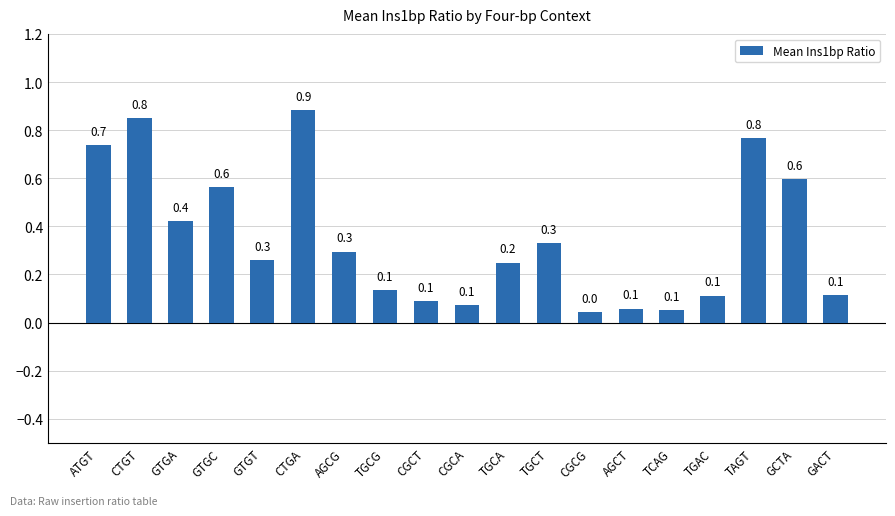

What is the average value?

0.3